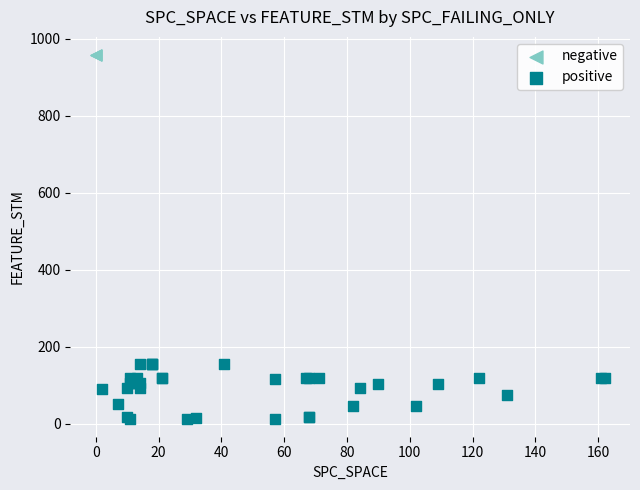

Which series reaches the maximum Y coordinate?

negative